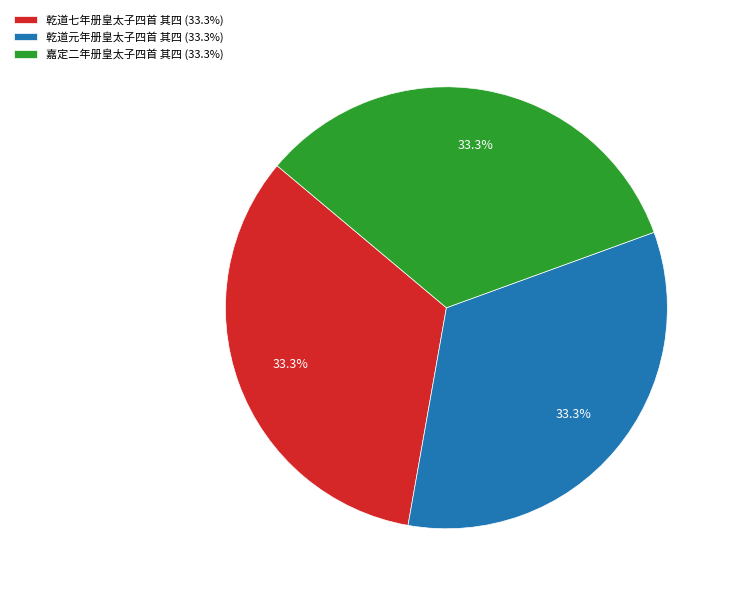

Is there any slice that represents more than half of the pie?

No